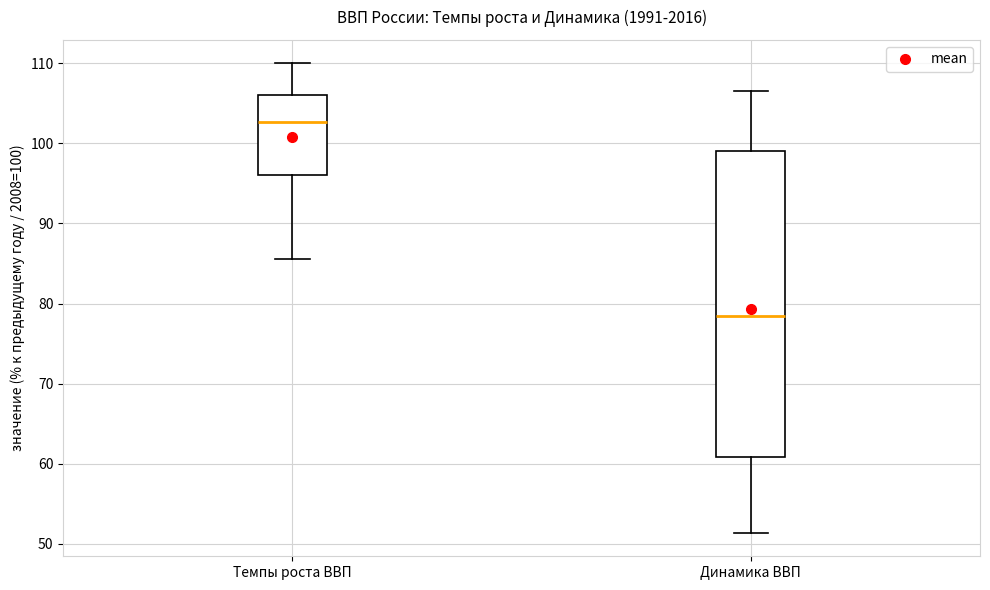

Reading left to right, read every box against the y-axis: the position of its median line, the range the box covers, and the ends of its whiskers. The values are not printed on the chart, so give them approximately, as read against the axis.

Темпы роста ВВП: median 103, box 96 to 106, whiskers 86 to 110
Динамика ВВП: median 79, box 61 to 99, whiskers 51 to 107